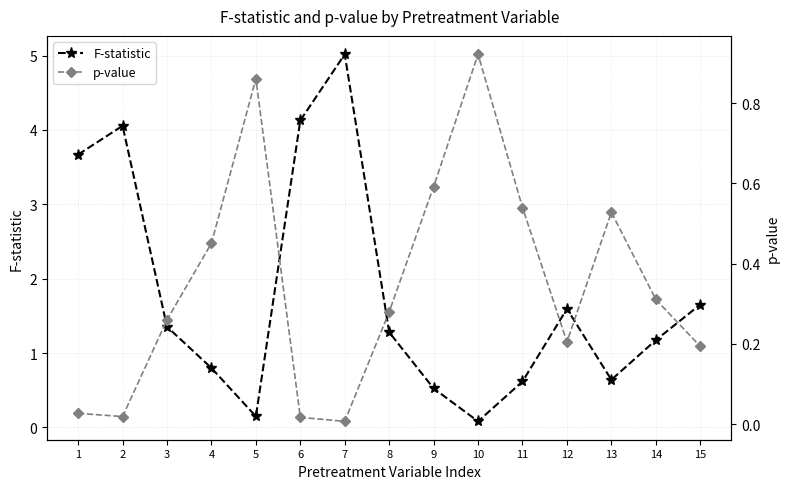

True or false: F-statistic and p-value intersect in this chart.

True